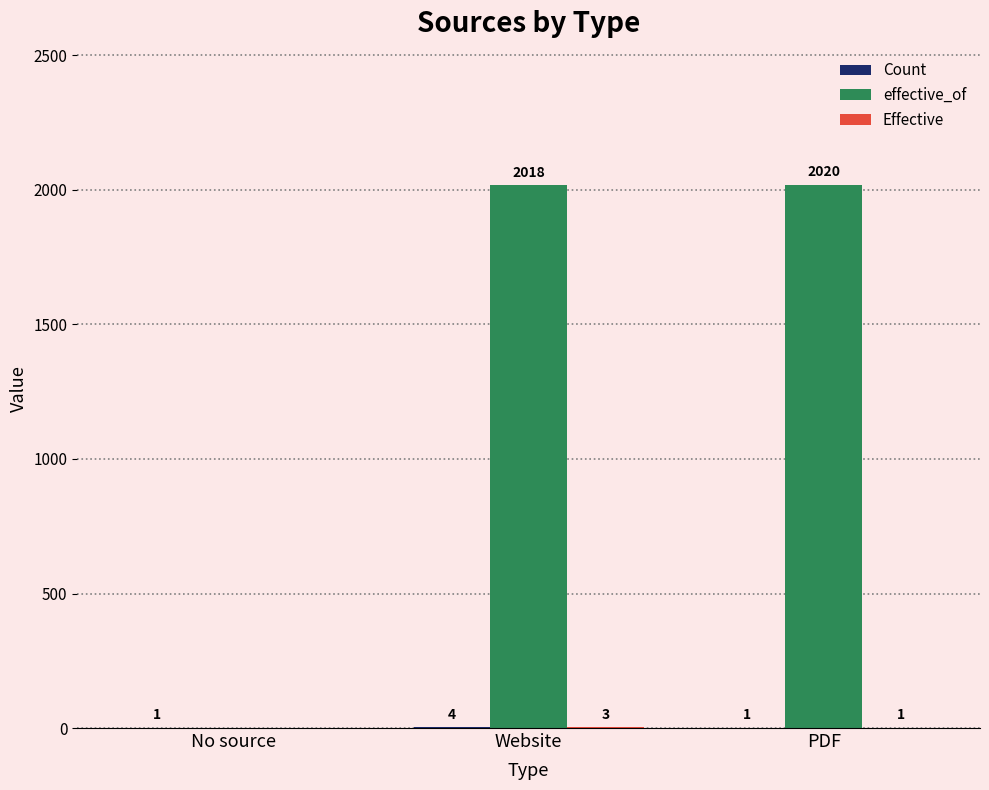

The value of effective_of at PDF is 2020. True or false?

True